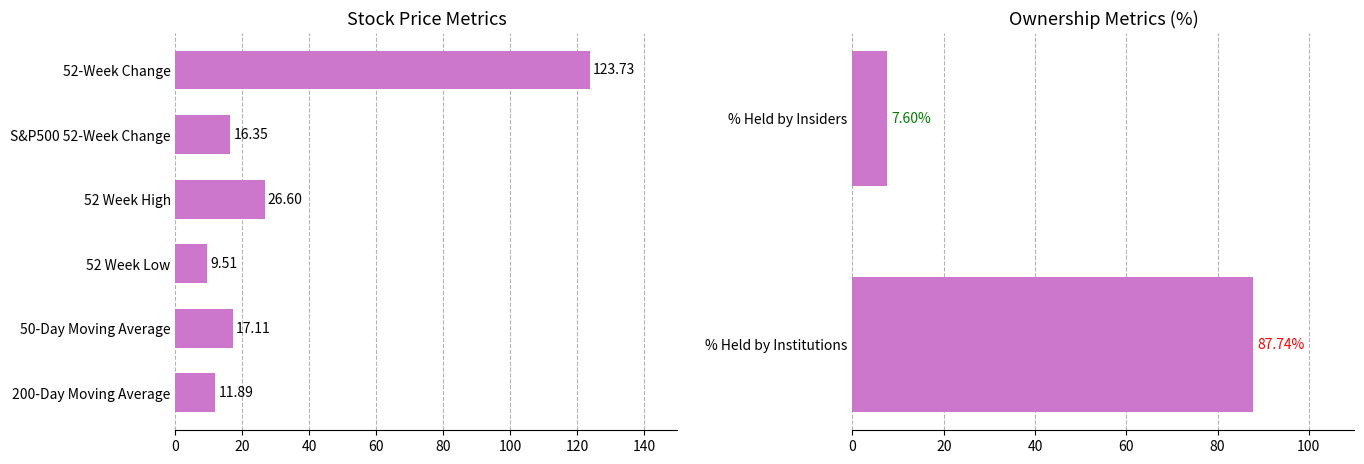

What is the maximum value shown in the chart?

123.7